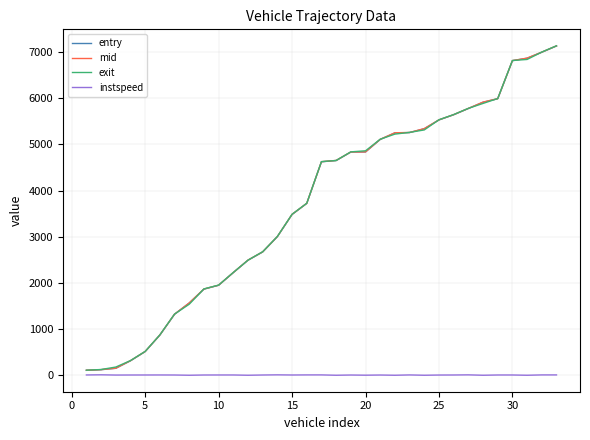

What is the greatest value displayed?

7135.7